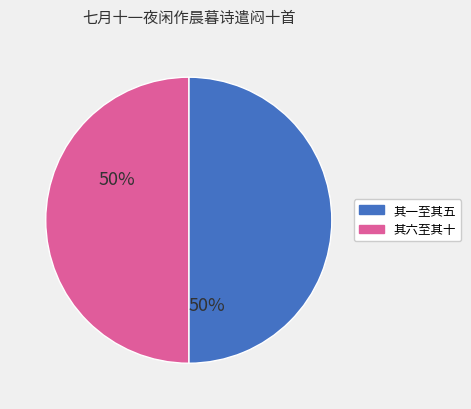

Is the sum of 其六至其十 and 其一至其五 greater than half?

Yes